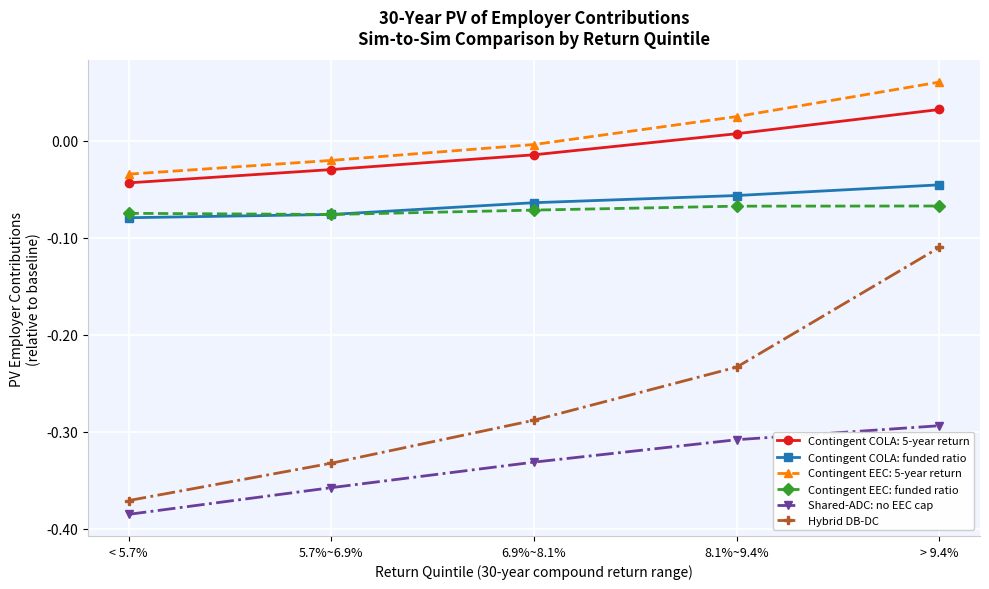

True or false: Contingent EEC: funded ratio and Hybrid DB-DC intersect in this chart.

False